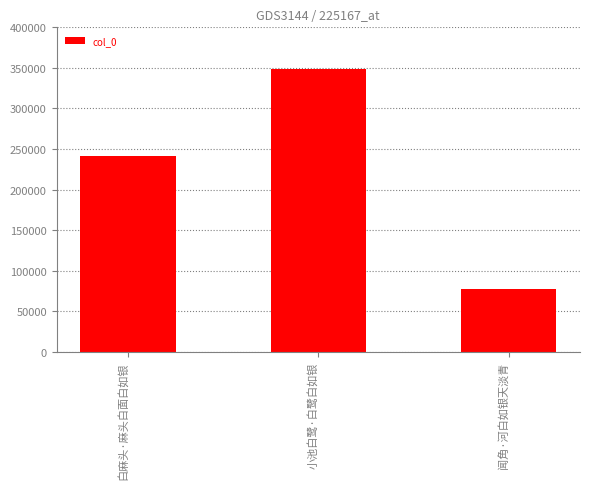

What is the change in value from 小池白鹭·白鹭白如银 to 闻角·河白如银天淡青?

-270718